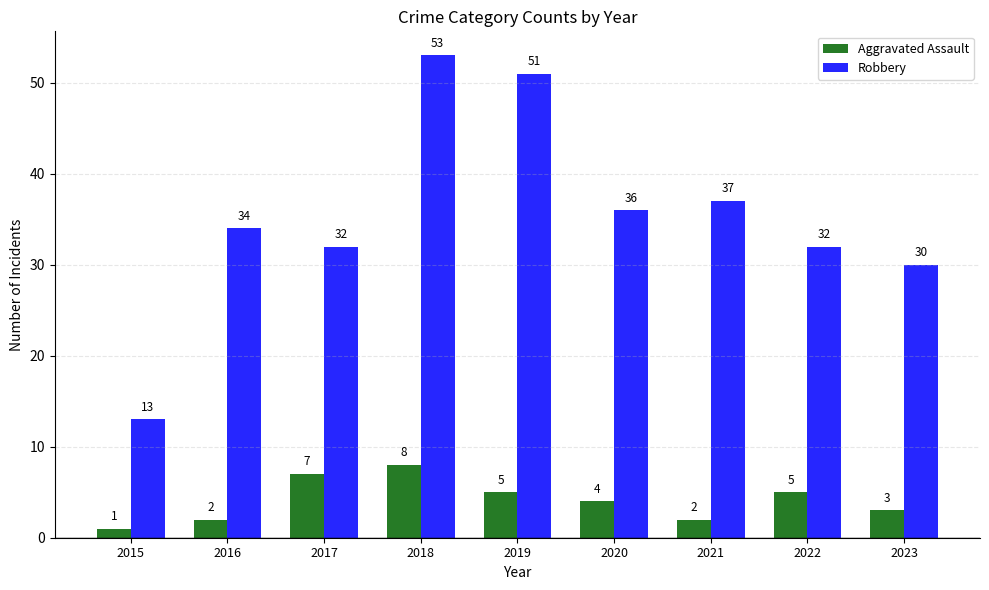

What is the difference between the maximum and minimum values in the Aggravated Assault series?

7